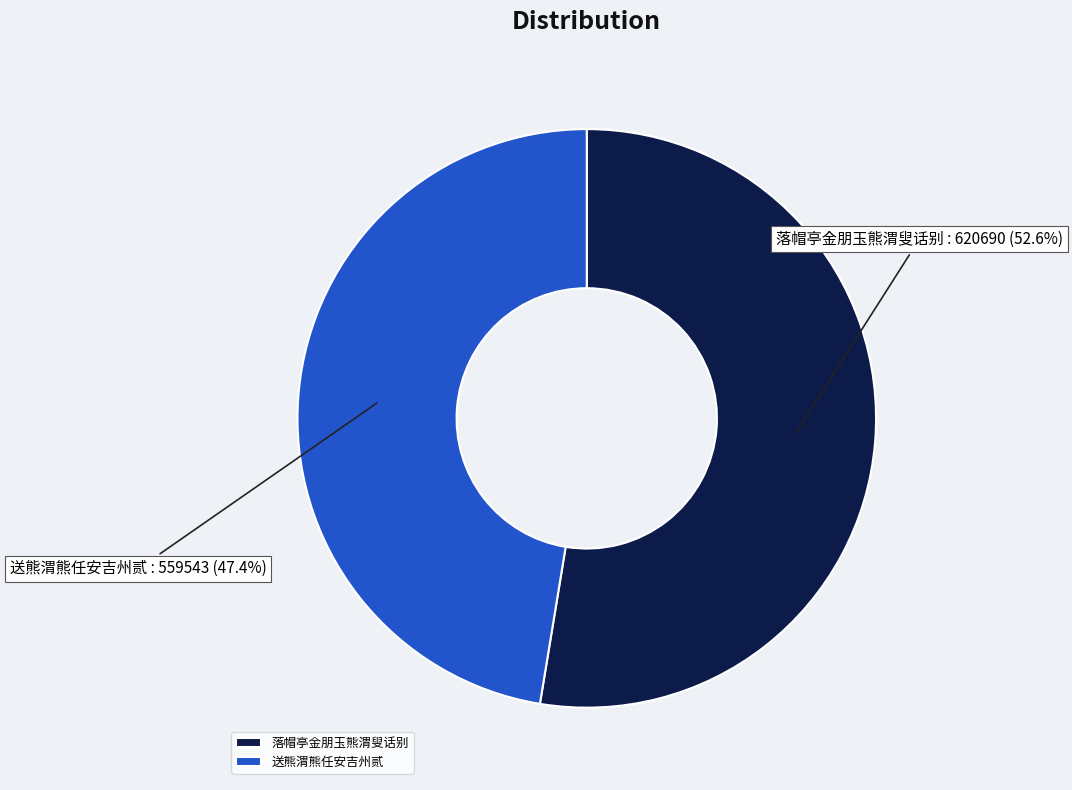

Is 落帽亭金朋玉熊渭叟话别 the majority of the pie?

Yes